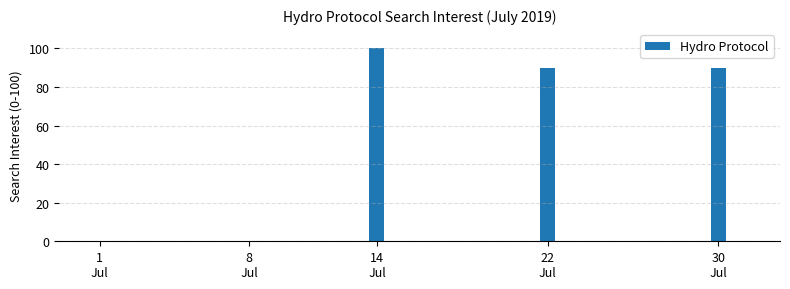

What is the sum of all values?

280